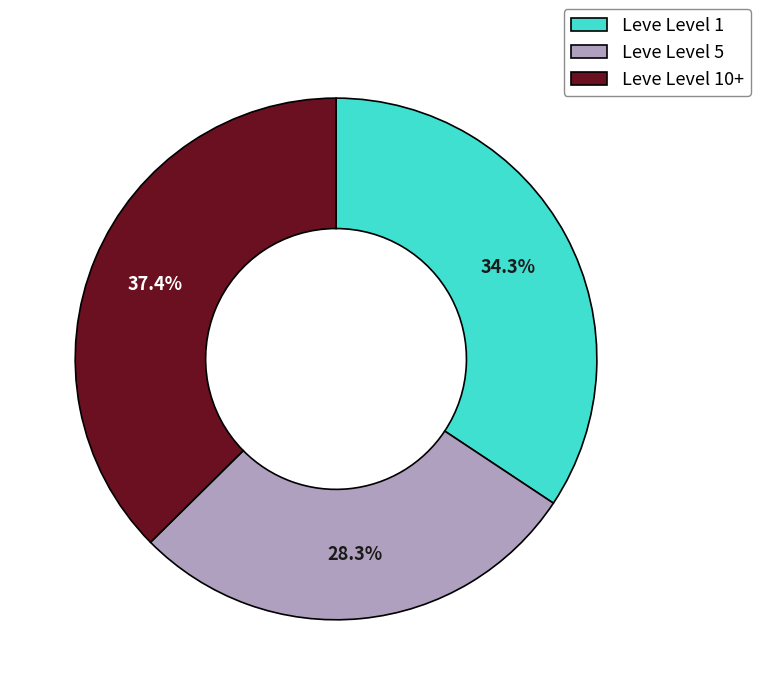

Which category has the biggest portion of the pie?

Leve Level 10+